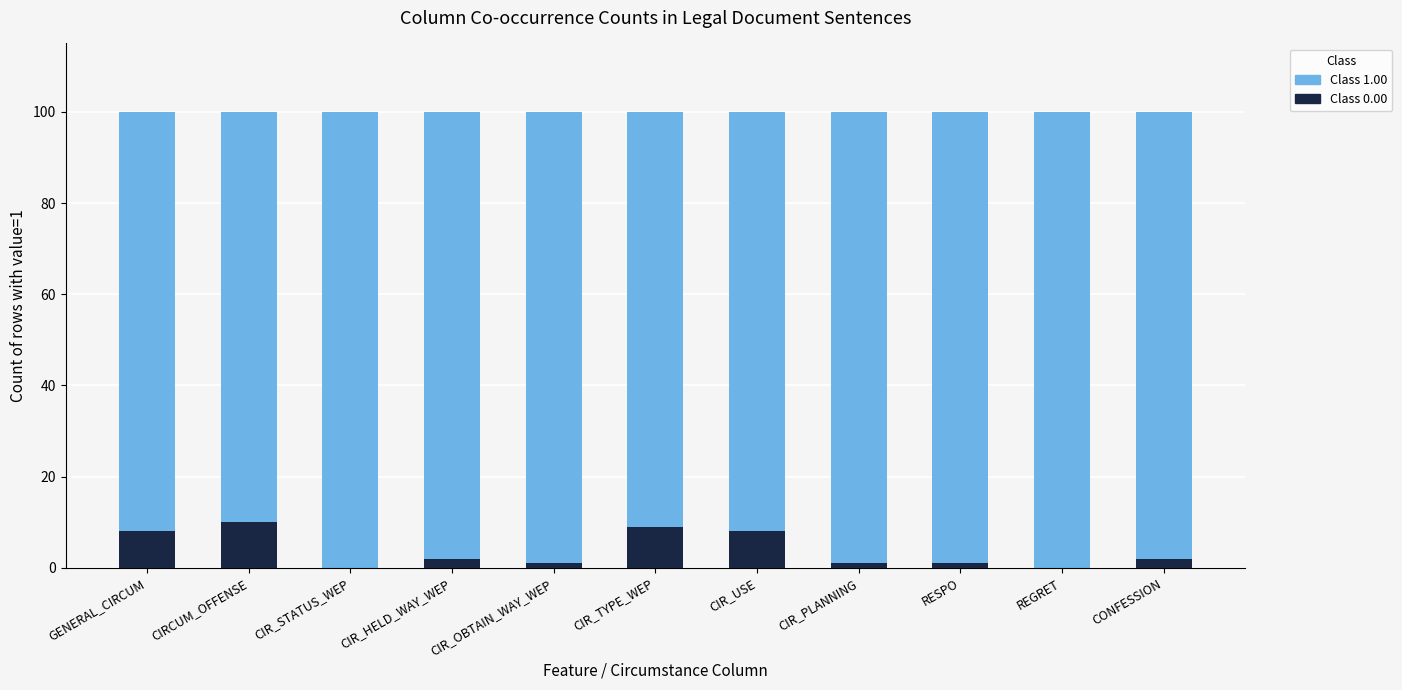

List the series in order of their peak value, highest first.

Class 1.00, Class 0.00